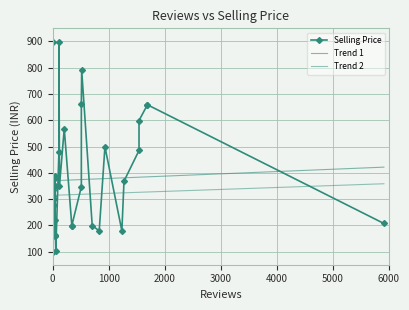

How many values are below 348?

19